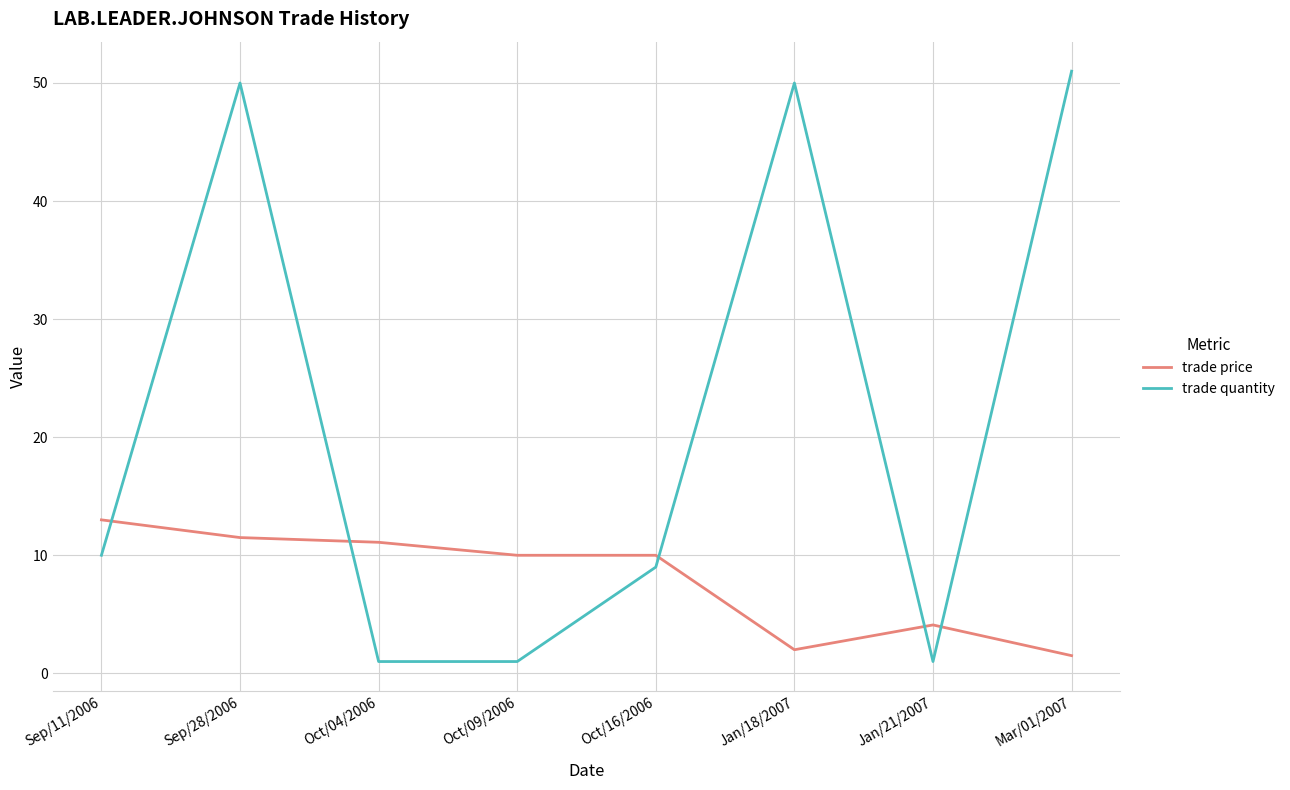

The value of trade price at Oct/16/2006 is 5.2. True or false?

False